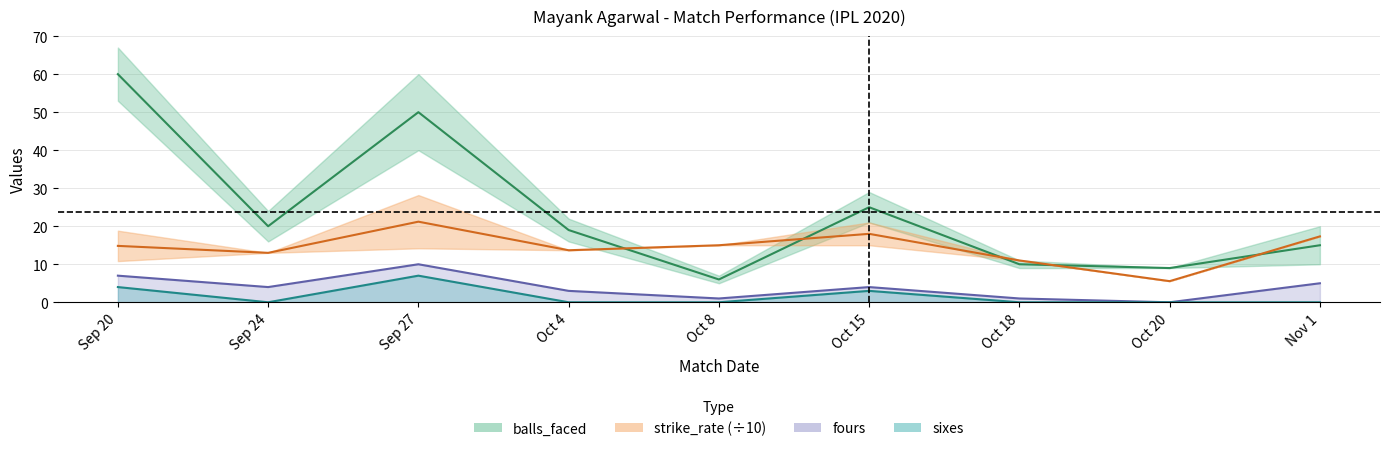

What is the value of the balls_faced point at the 2nd from the left?

20.0